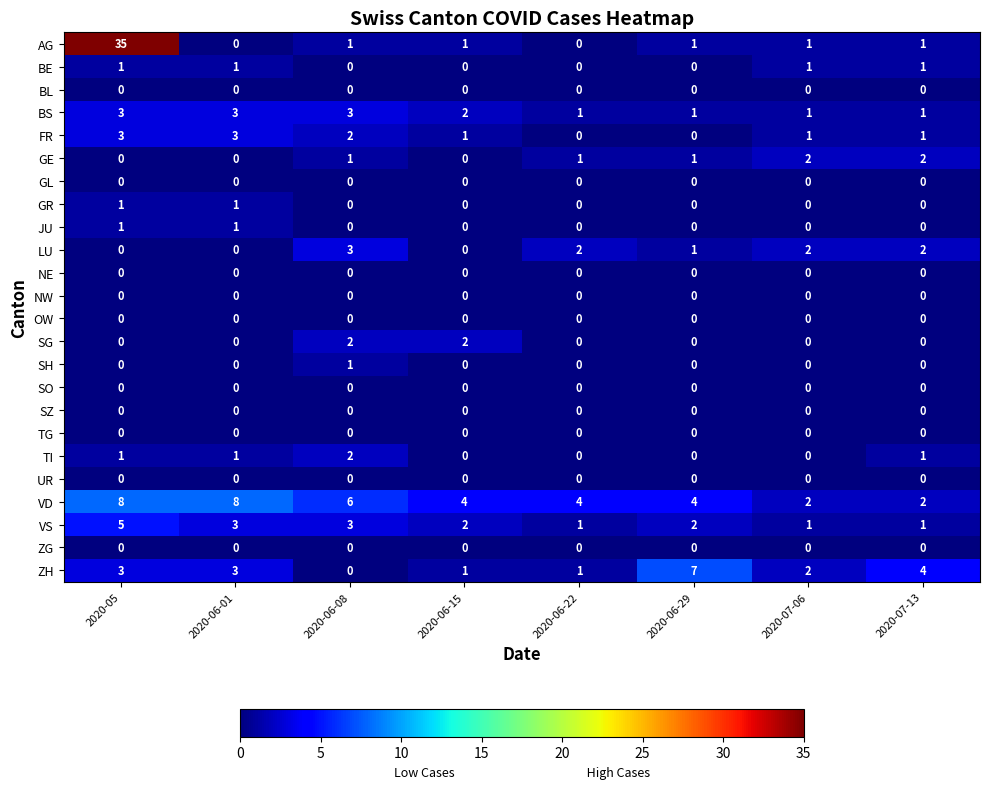

What is the greatest value displayed?

35